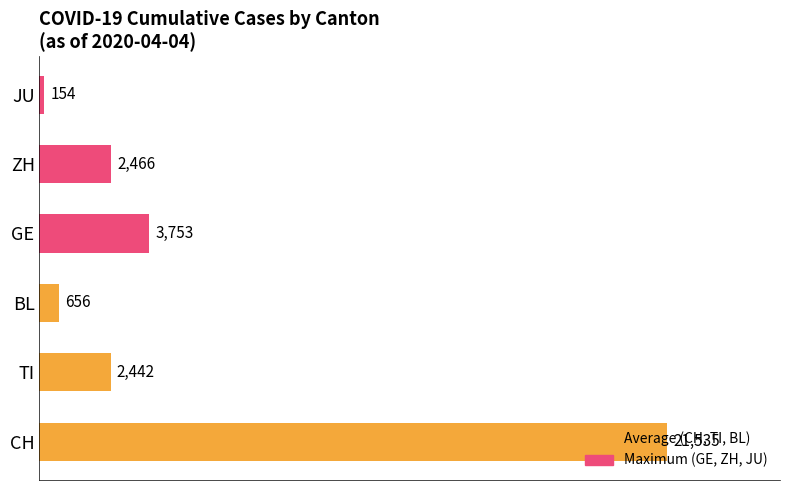

List the labels in order of value, smallest first.

JU, BL, TI, ZH, GE, CH